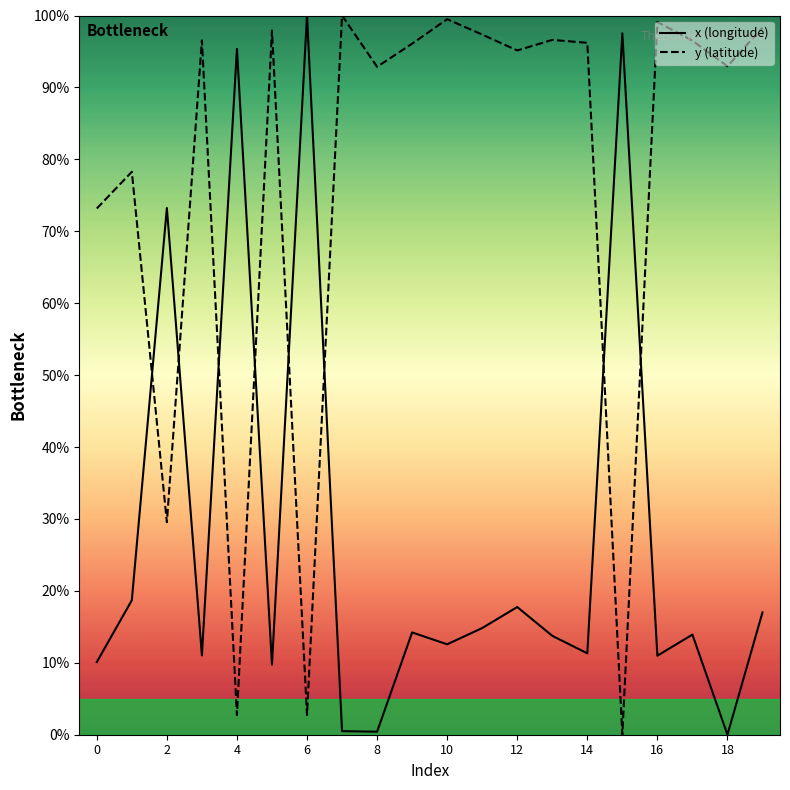

Which series has the largest total across all categories?

y (latitude)